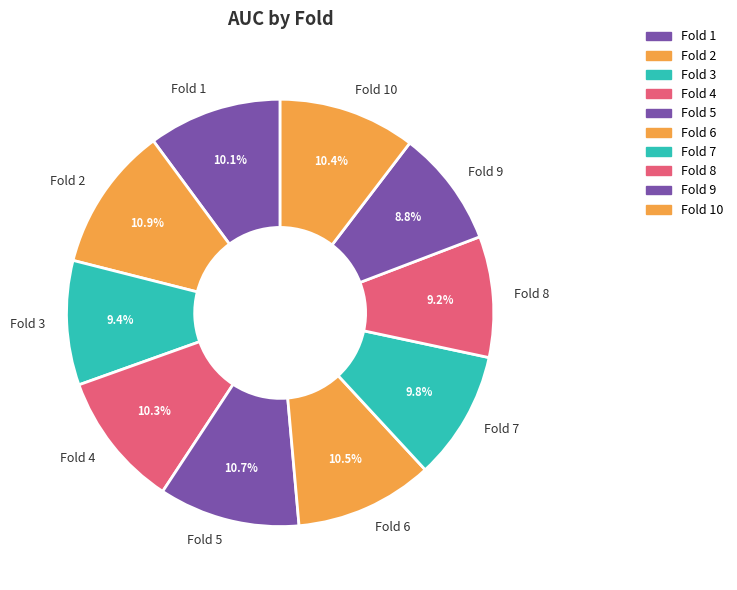

Does Fold 4 account for over 50% of the chart?

No